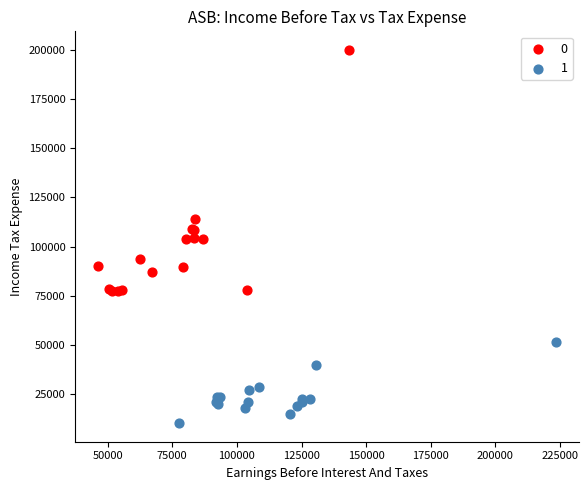

What are all the series names shown in the legend?

0, 1